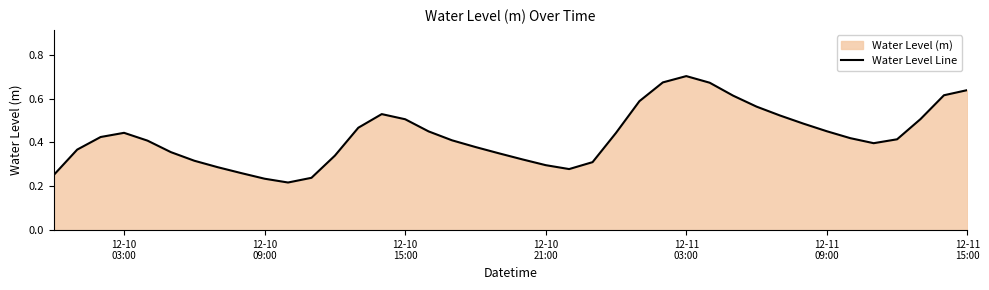

What is the smallest value displayed?

0.2